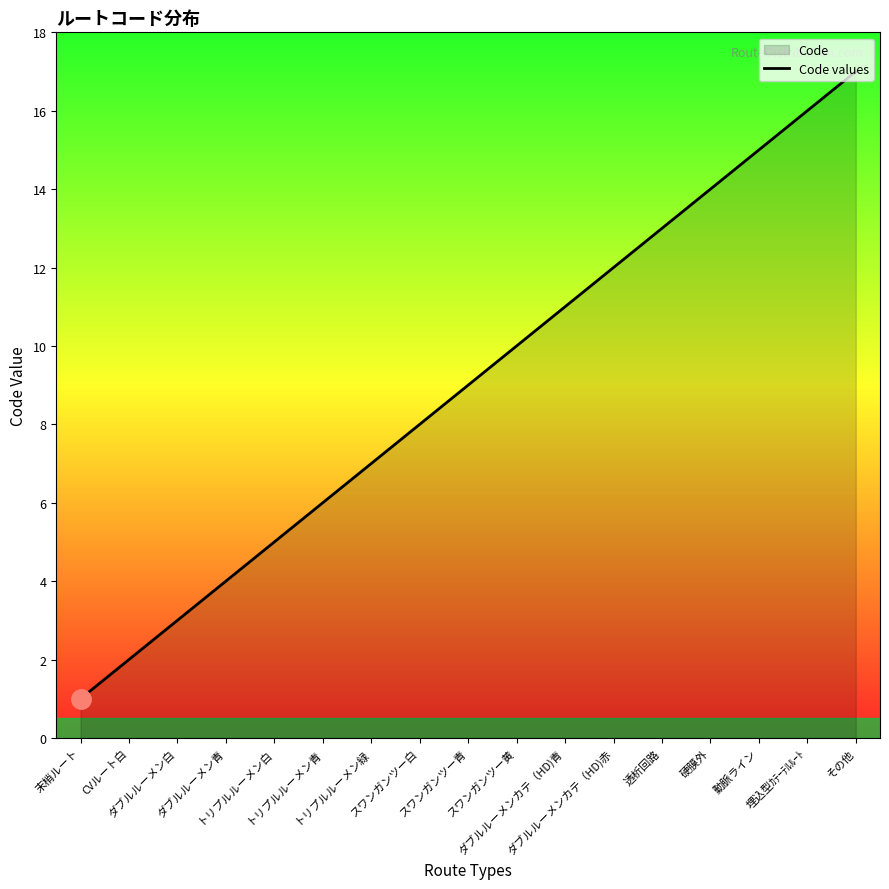

Which category has the lowest value across all series?

末梢ルート